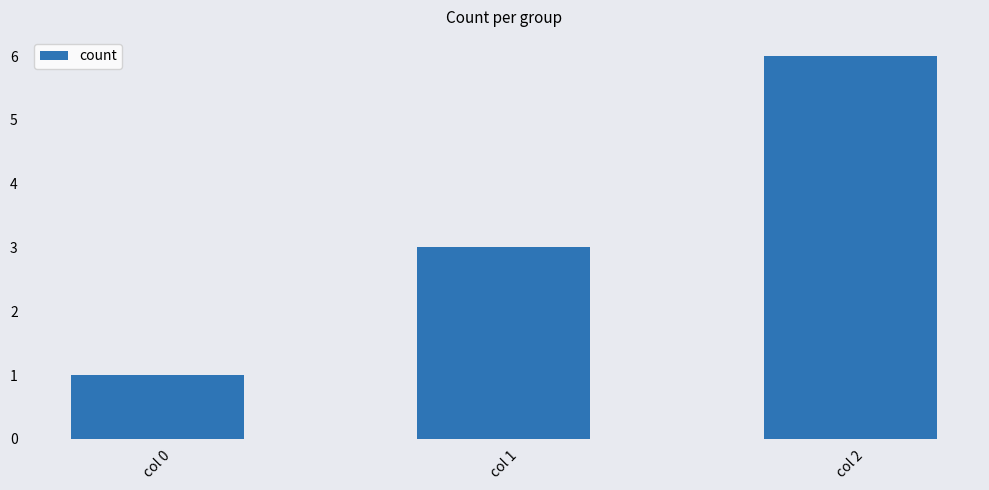

List the labels in order of value, largest first.

col 2, col 1, col 0